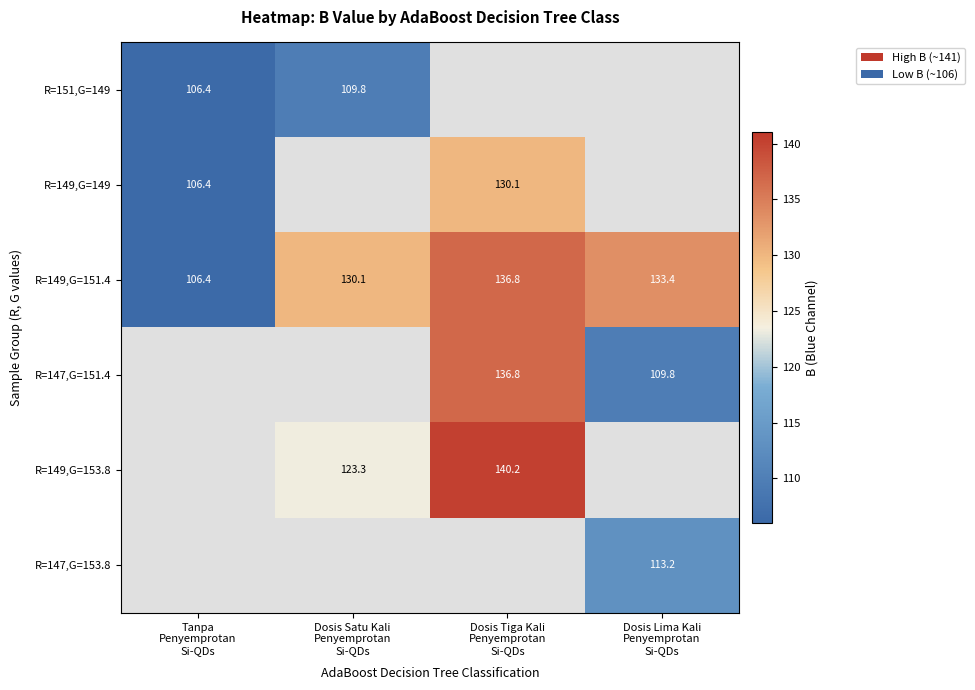

Which series has the largest range (max minus min)?

R=149,G=151.4